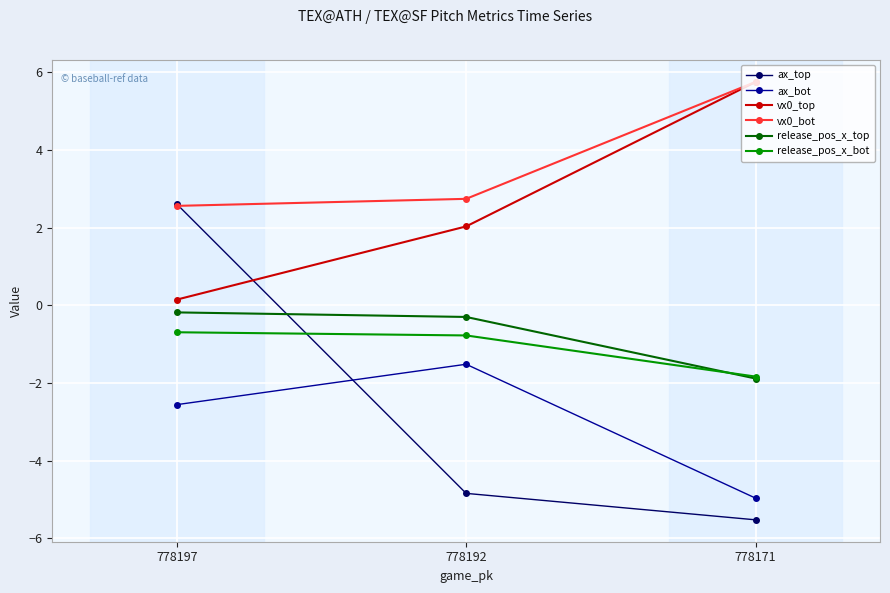

Between 778197 and 778171, which series saw the biggest shift?

ax_top